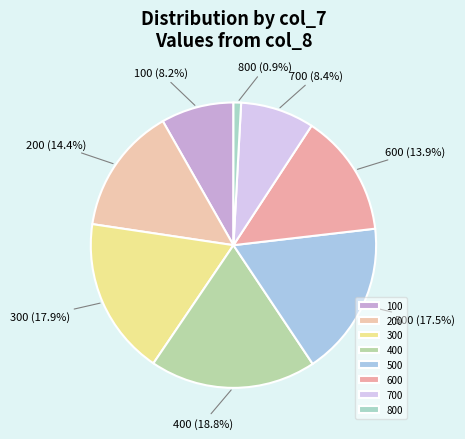

What is the ratio of the value at 800 to the value at 600?

0.1